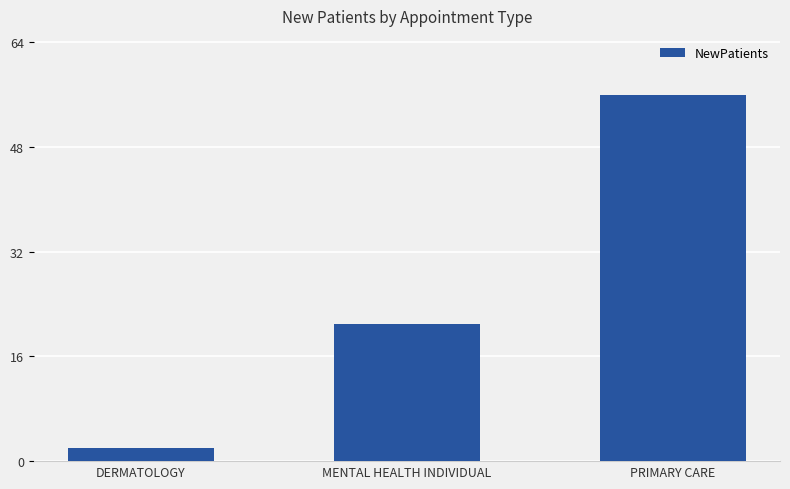

What position from the right is PRIMARY CARE?

1